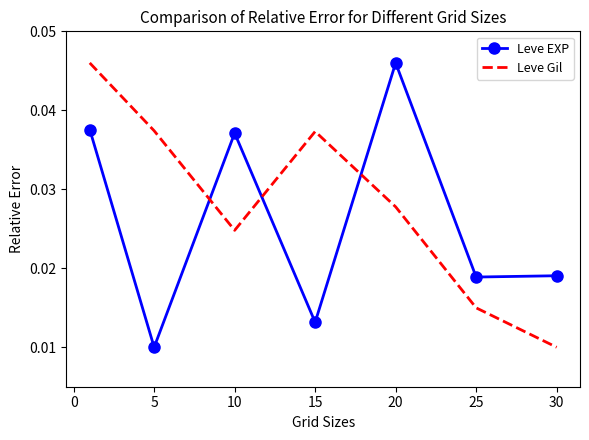

Which series has the largest total across all categories?

Leve Gil